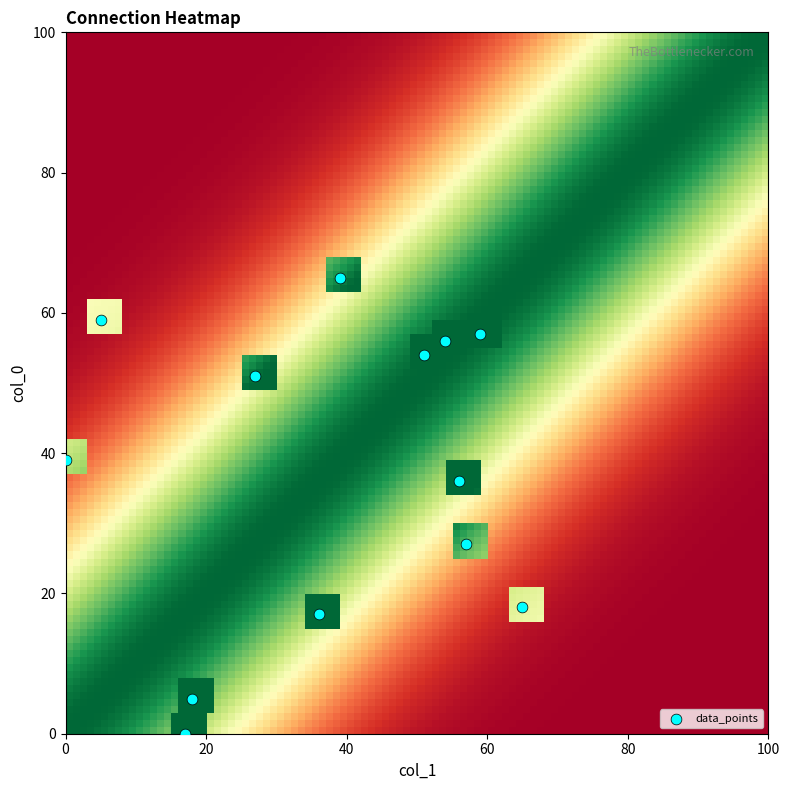

What Y value in the scatter plot is closest to 32?

36